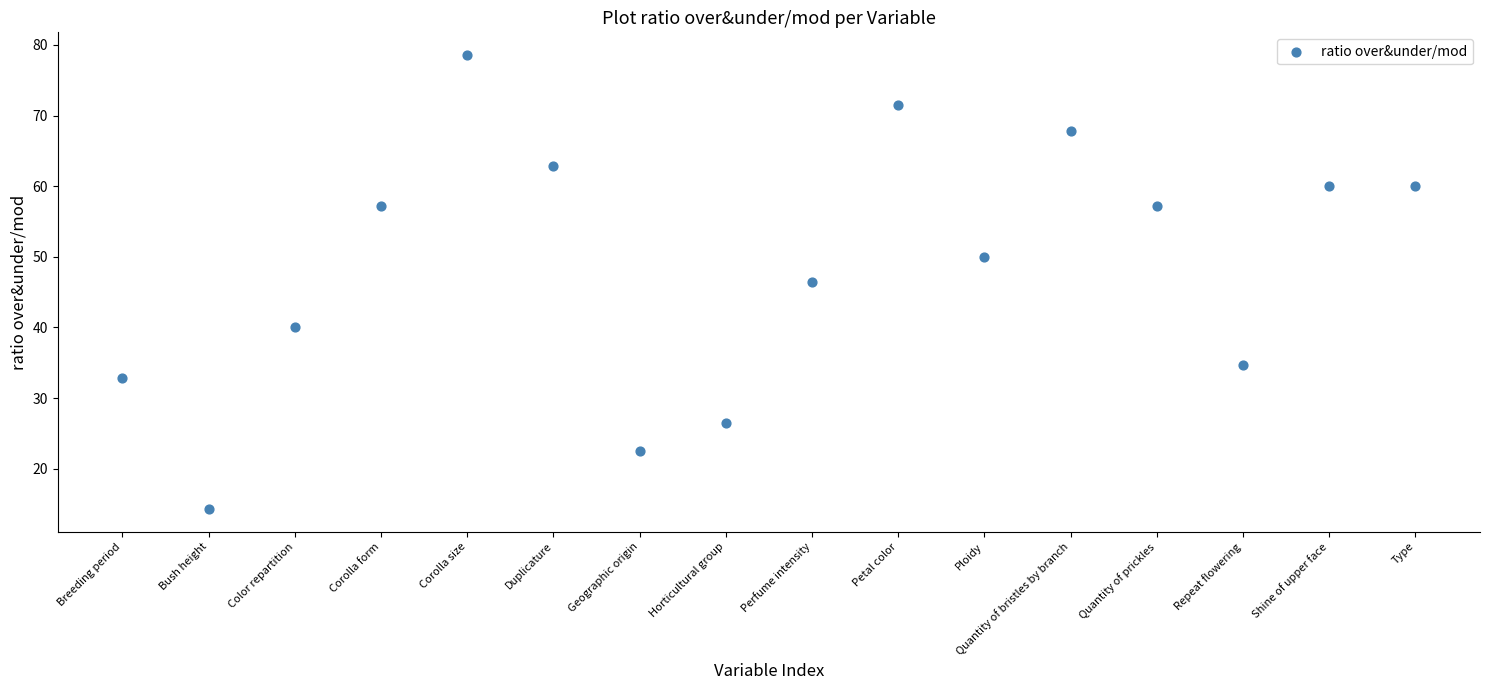

What is the range of Y values (max minus min)?

64.3